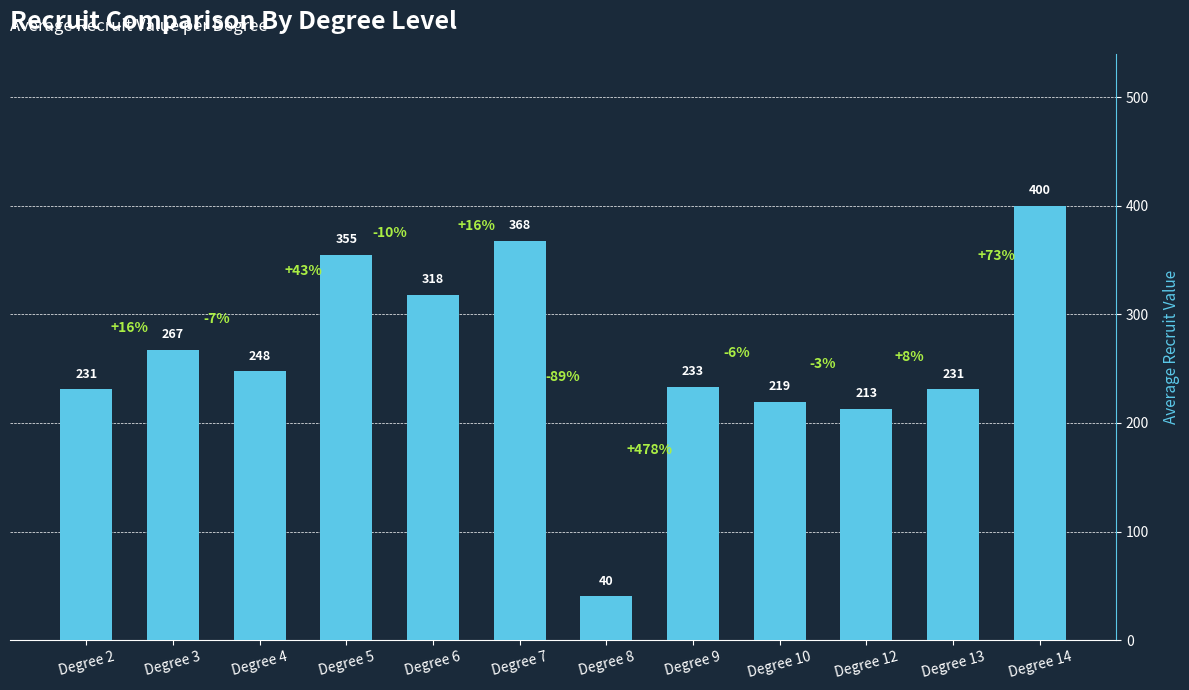

The chart shows a value of 233.0 at Degree 9. True or false?

True